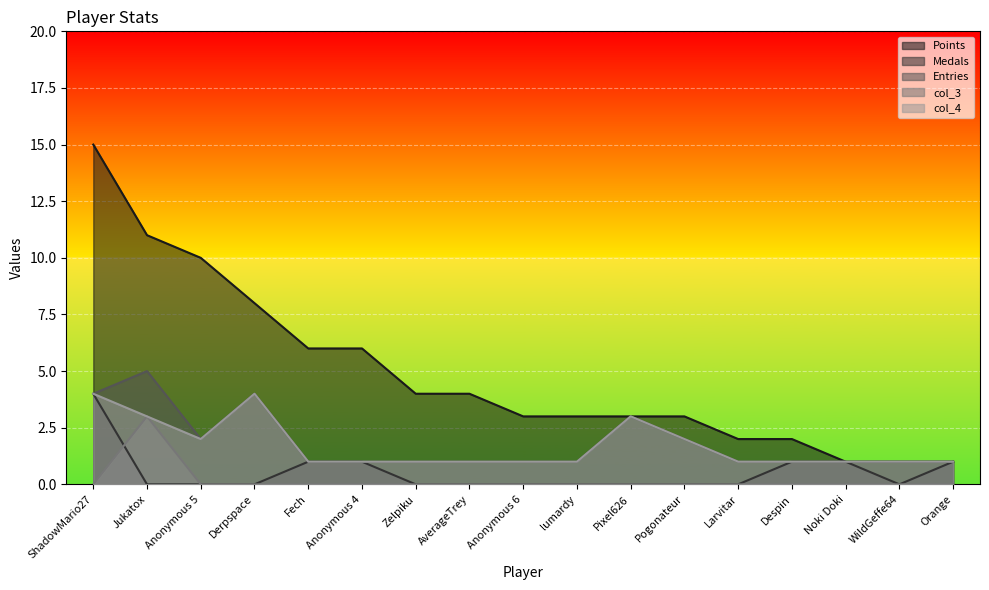

At which label does Points reach its peak?

ShadowMario27